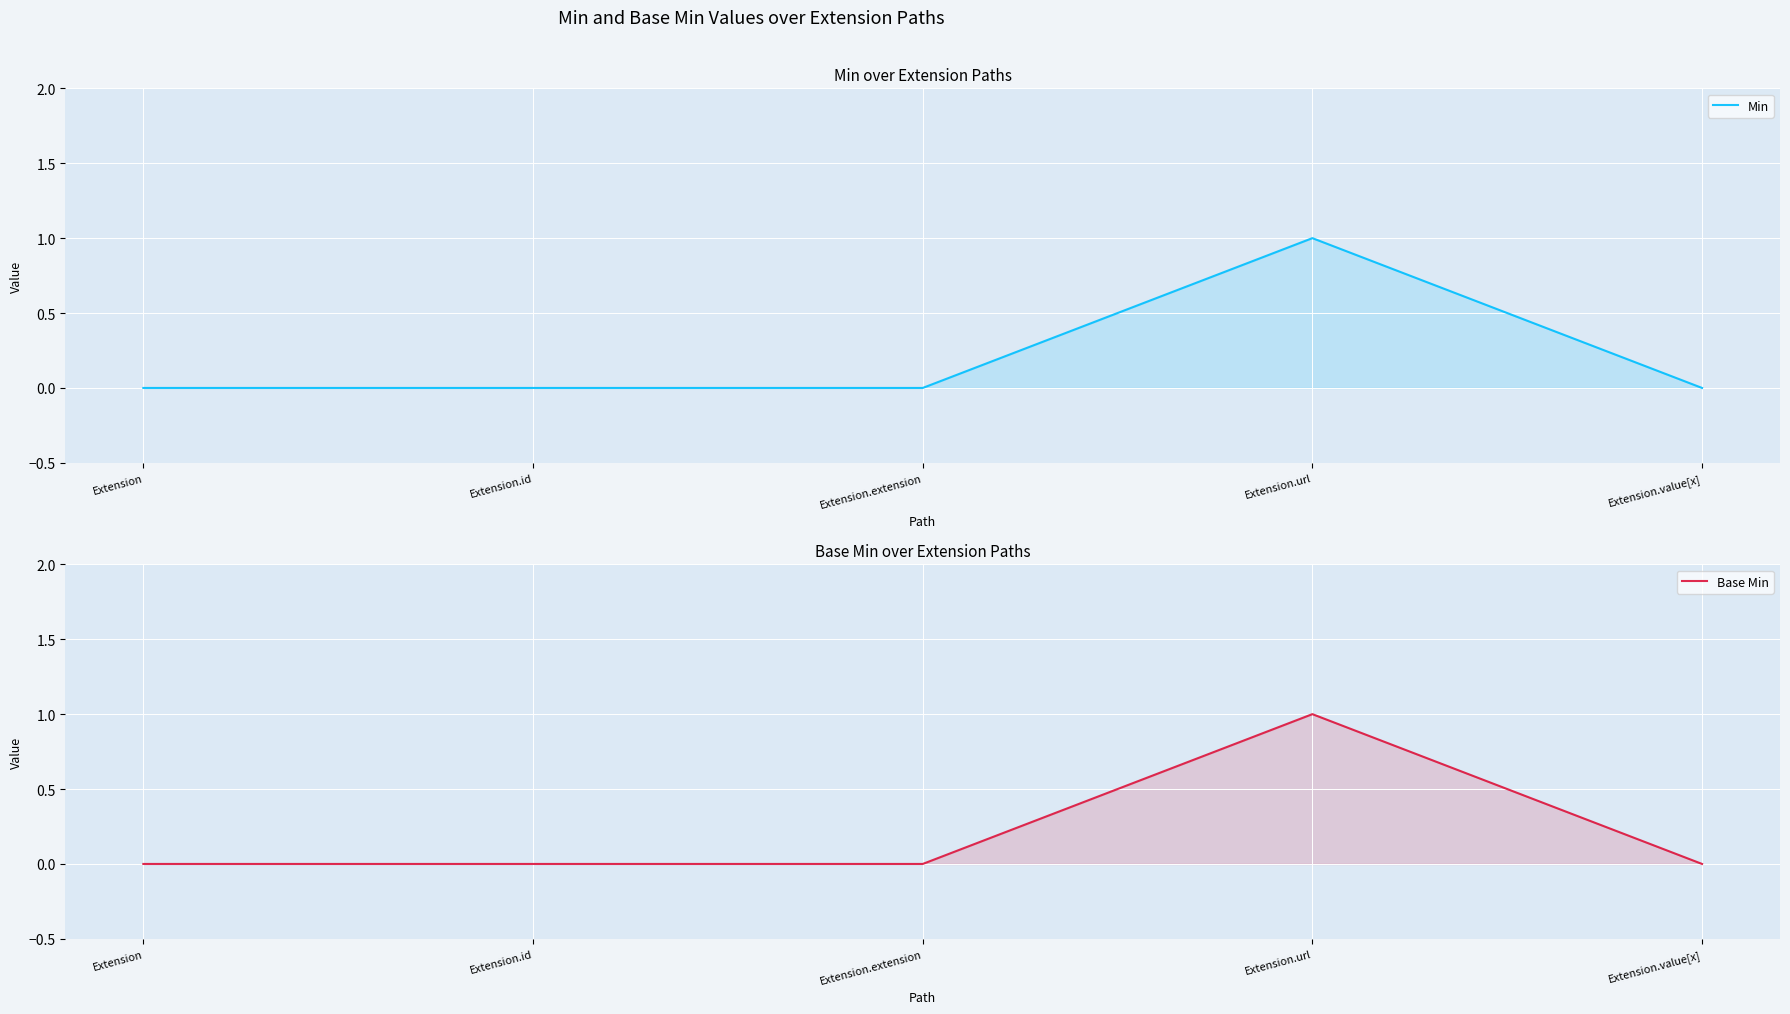

What is the total value across all series at Extension.url?

2